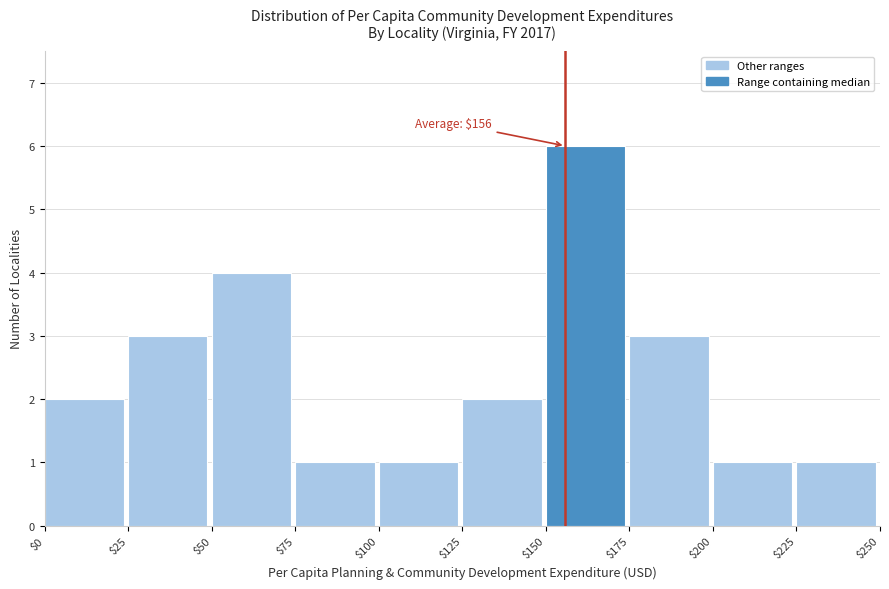

Over which range of the x-axis is the bar tallest?

$150 to $175